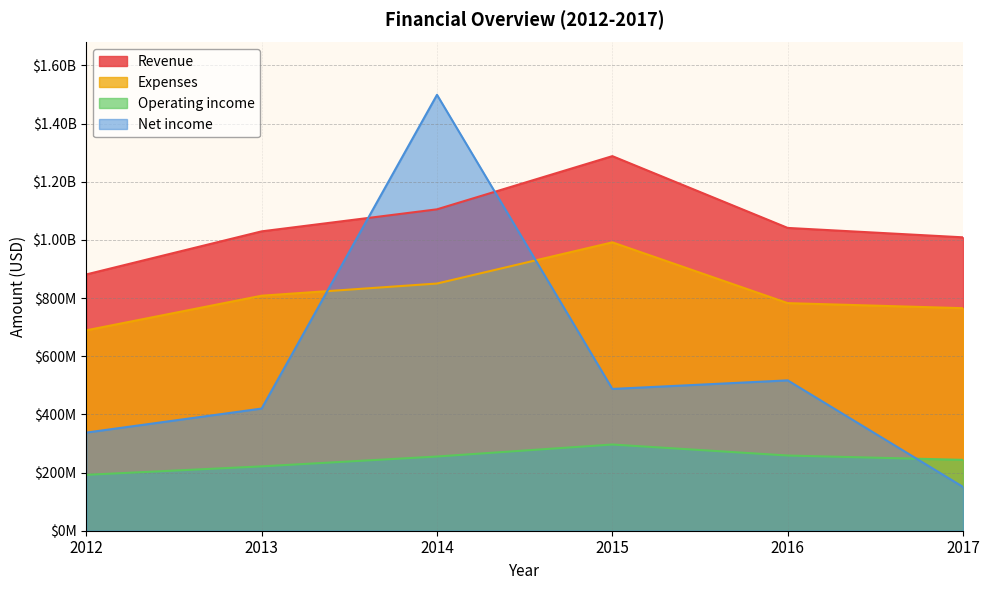

Which series has the largest total across all categories?

Revenue